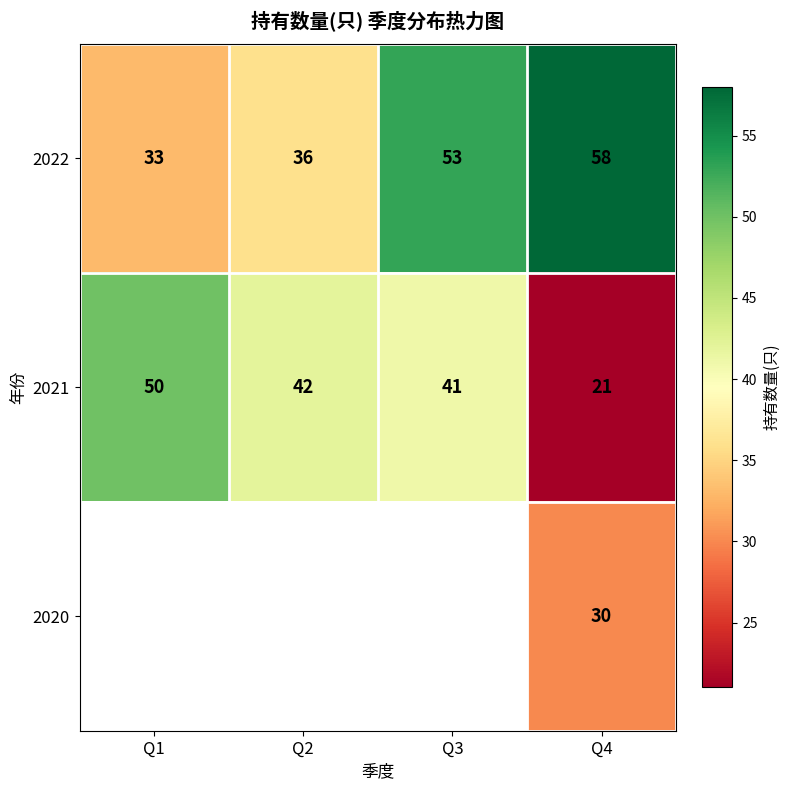

Which label corresponds to the largest value in the chart?

Q4